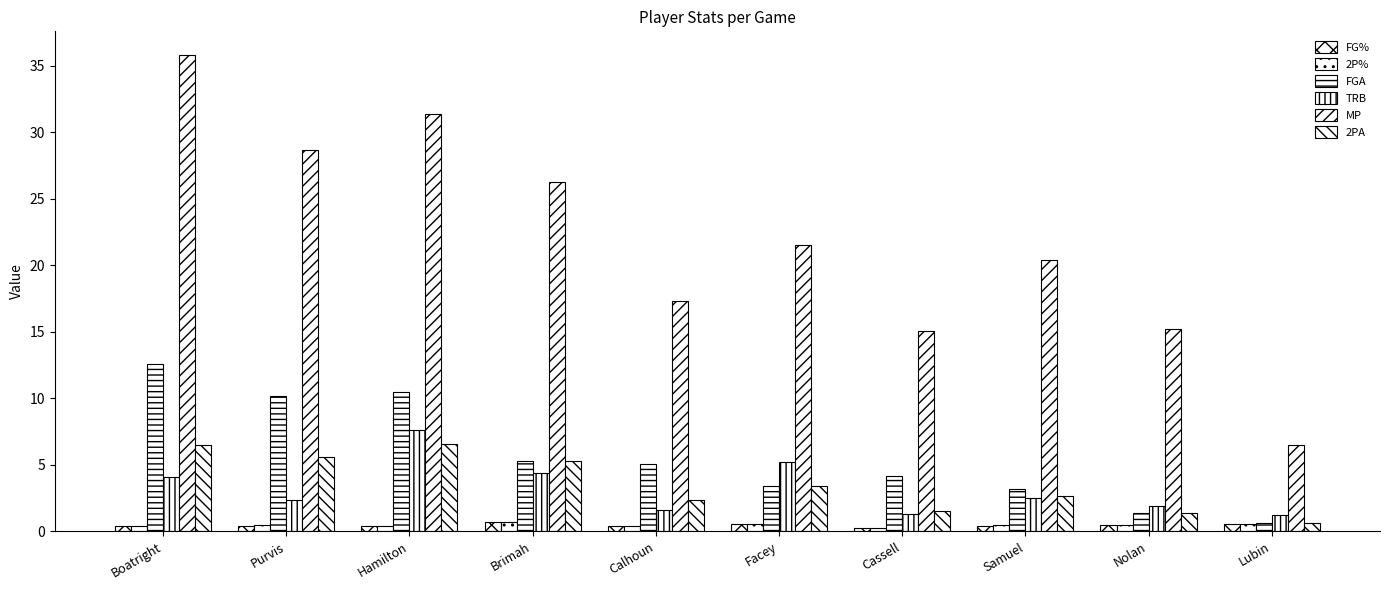

Does the chart contain any negative values?

No